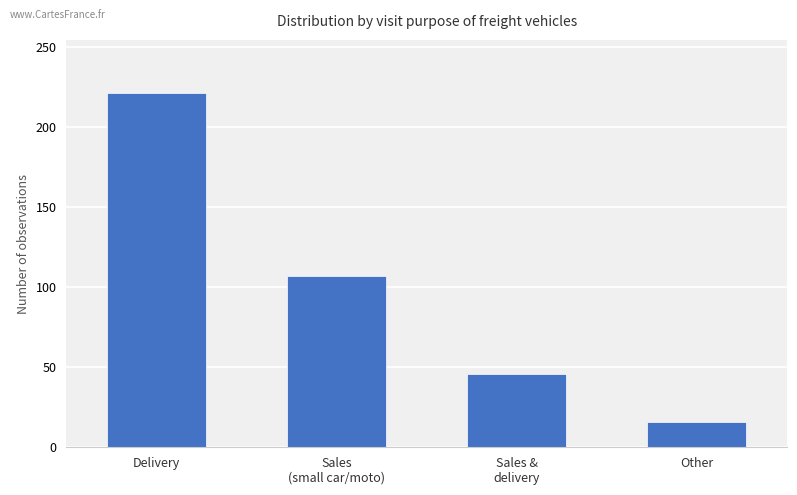

Is it true that the value at Sales
(small car/moto) is 49?

False